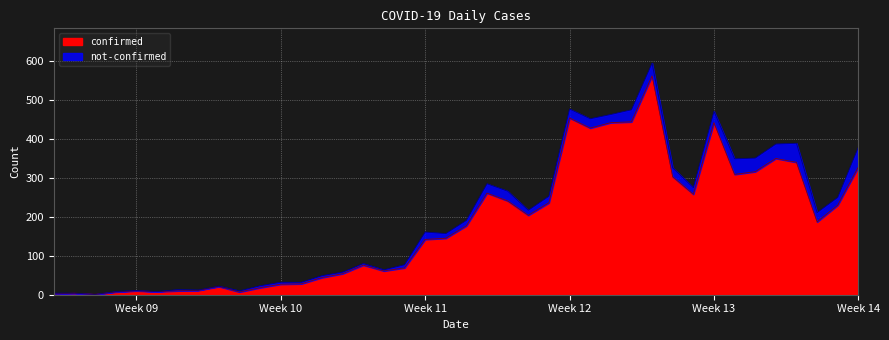

What is the maximum value for confirmed?

562